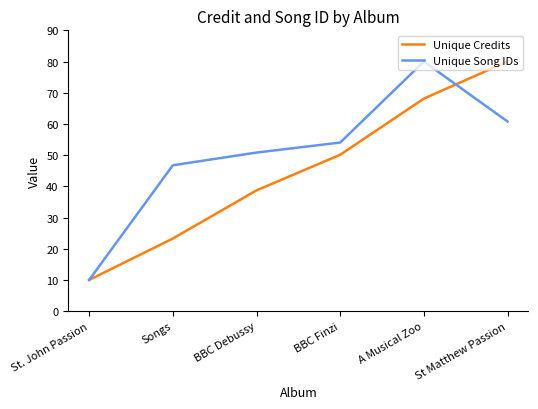

Does the chart have visible grid lines?

No